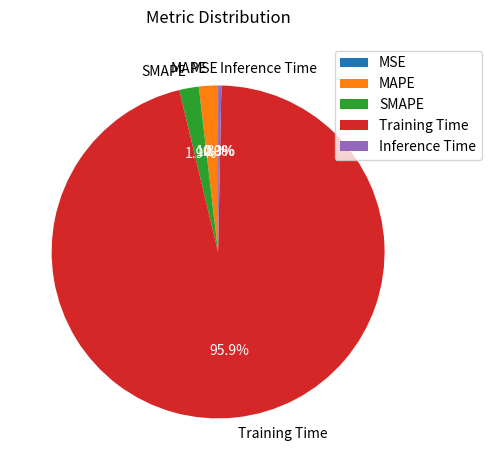

Is MAPE the majority of the pie?

No